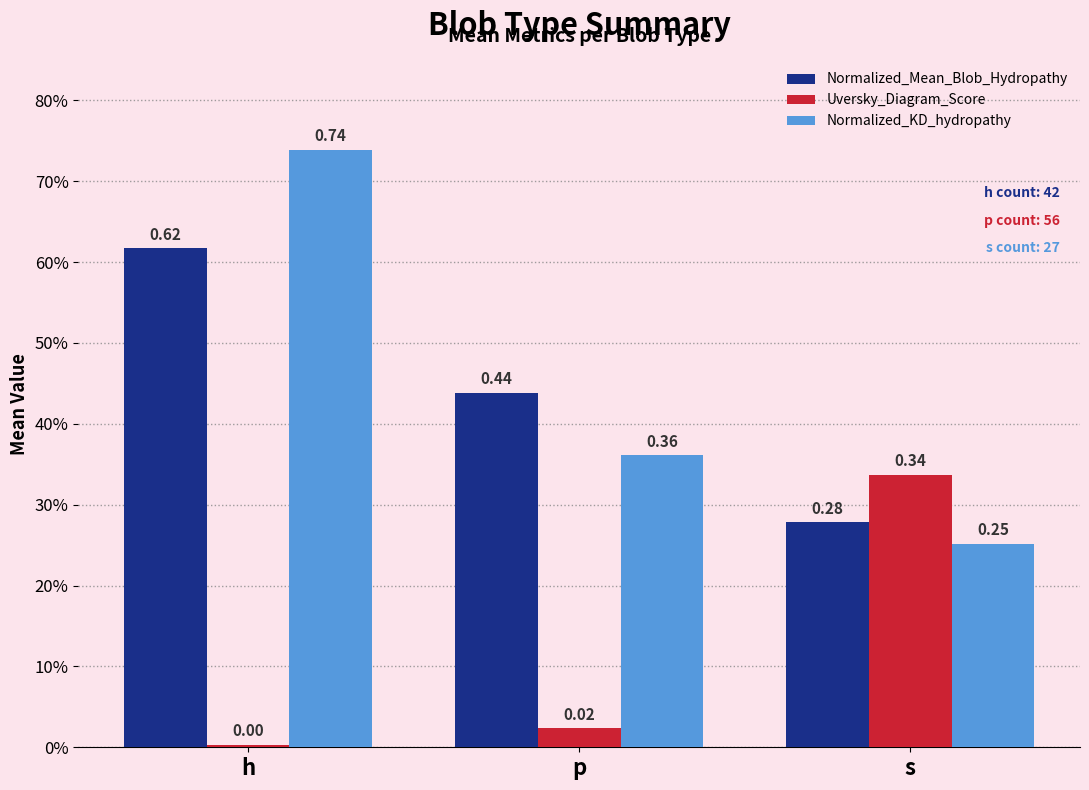

The value of Normalized_Mean_Blob_Hydropathy at h is 0.3. True or false?

False